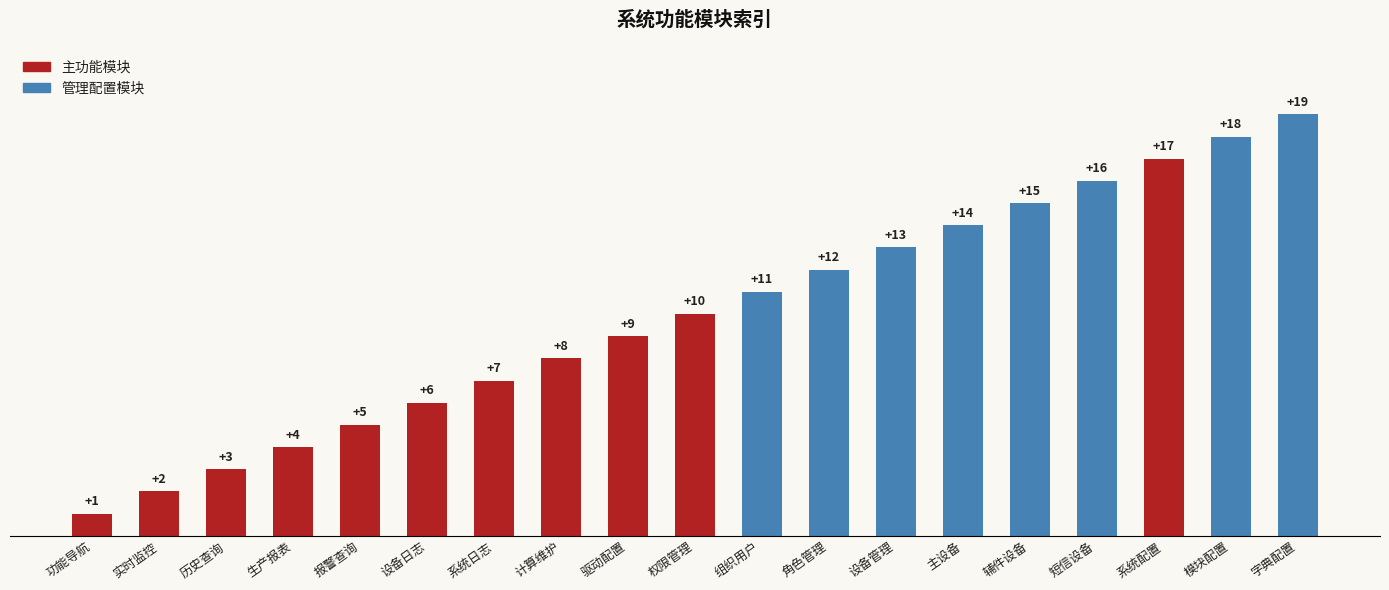

What is the difference between the maximum and minimum values?

18